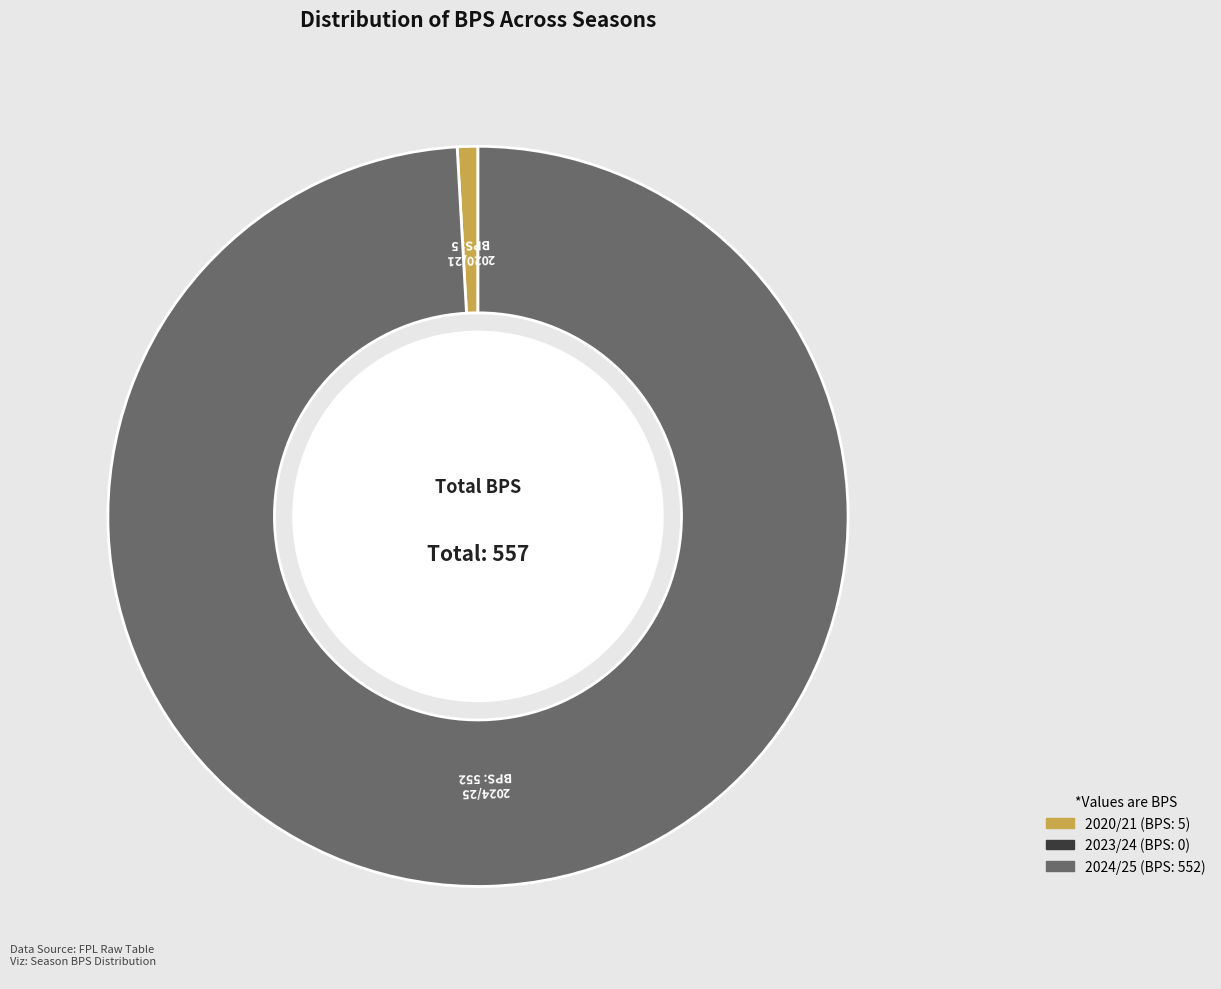

Is there any slice that represents more than half of the pie?

Yes